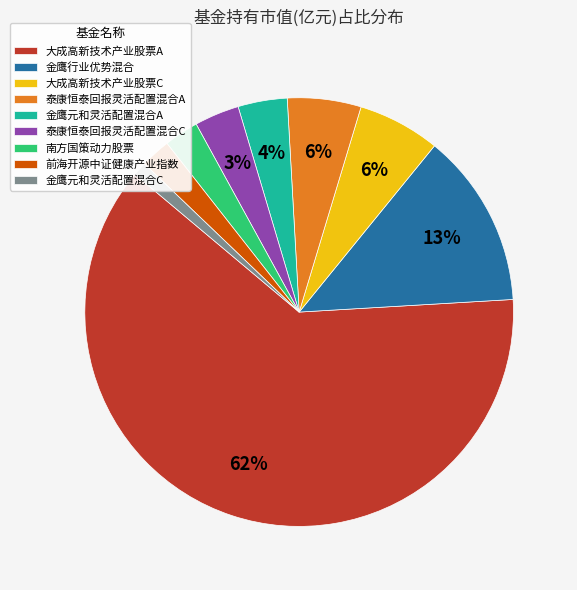

Which has a higher value, 大成高新技术产业股票C or 前海开源中证健康产业指数?

大成高新技术产业股票C